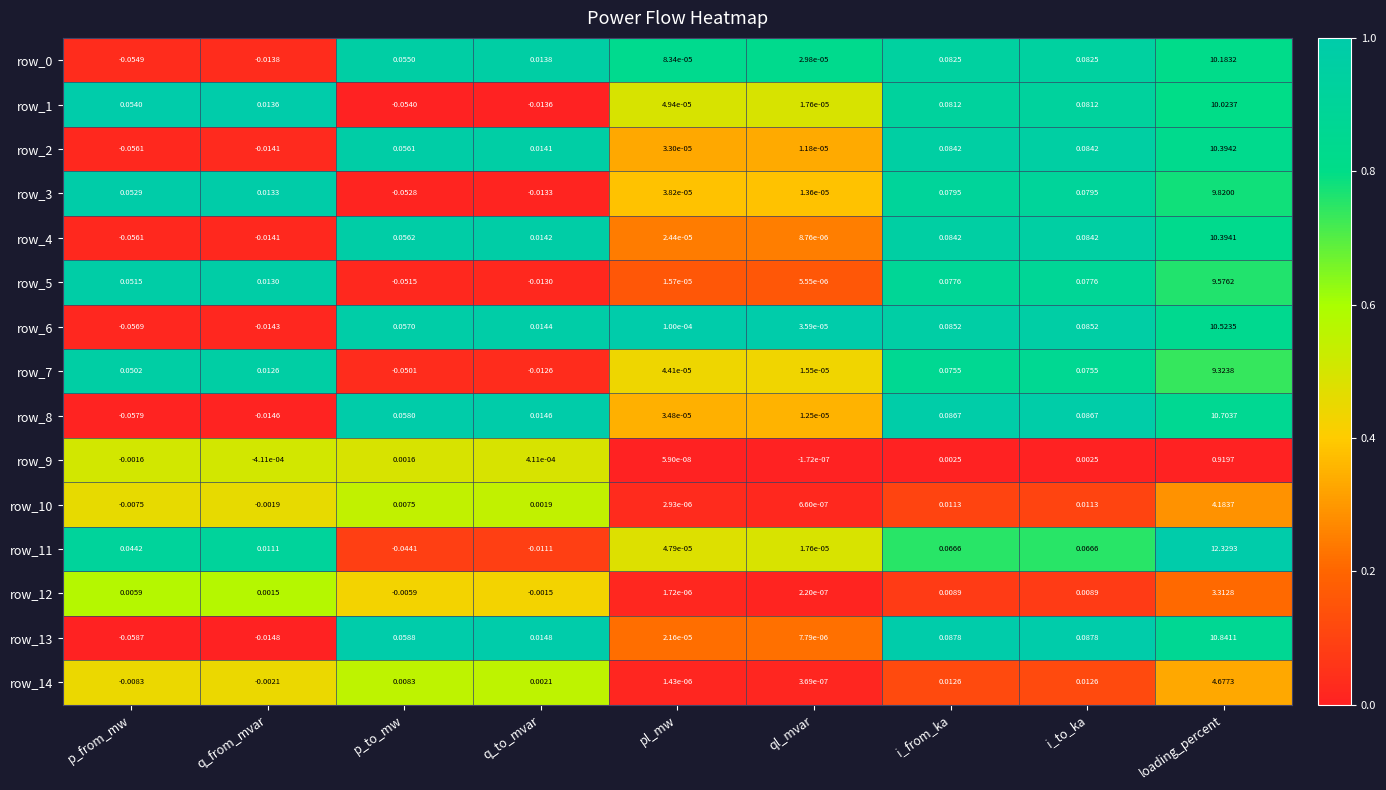

Is it true that row_2 equals 1.5 at i_to_ka?

False